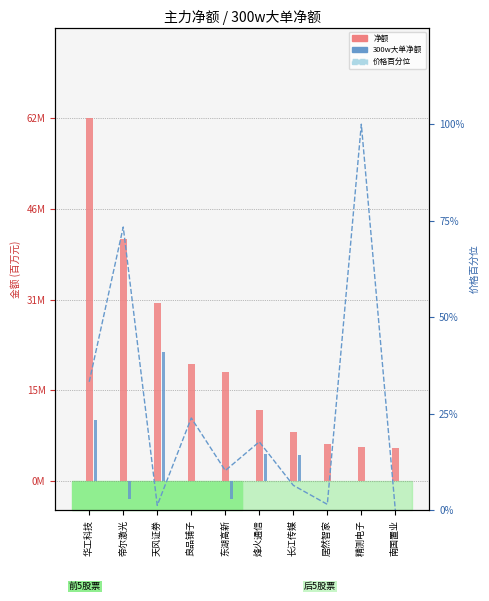

What is the difference between the 净额 values at 东湖高新 and 南国置业?

12.9